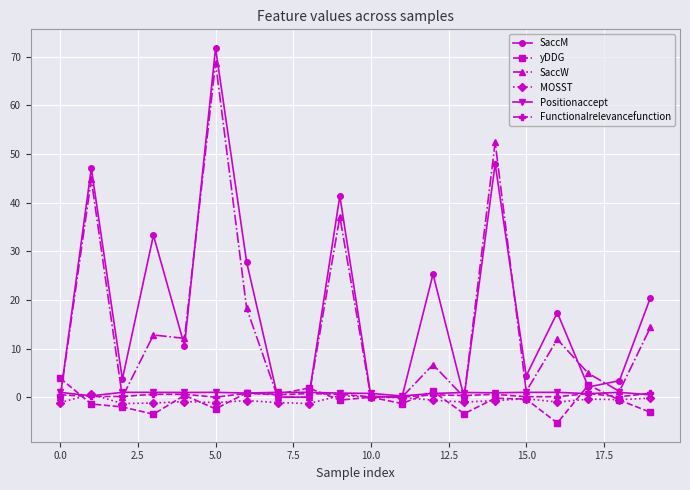

At how many categories does at least one series exceed 69?

1